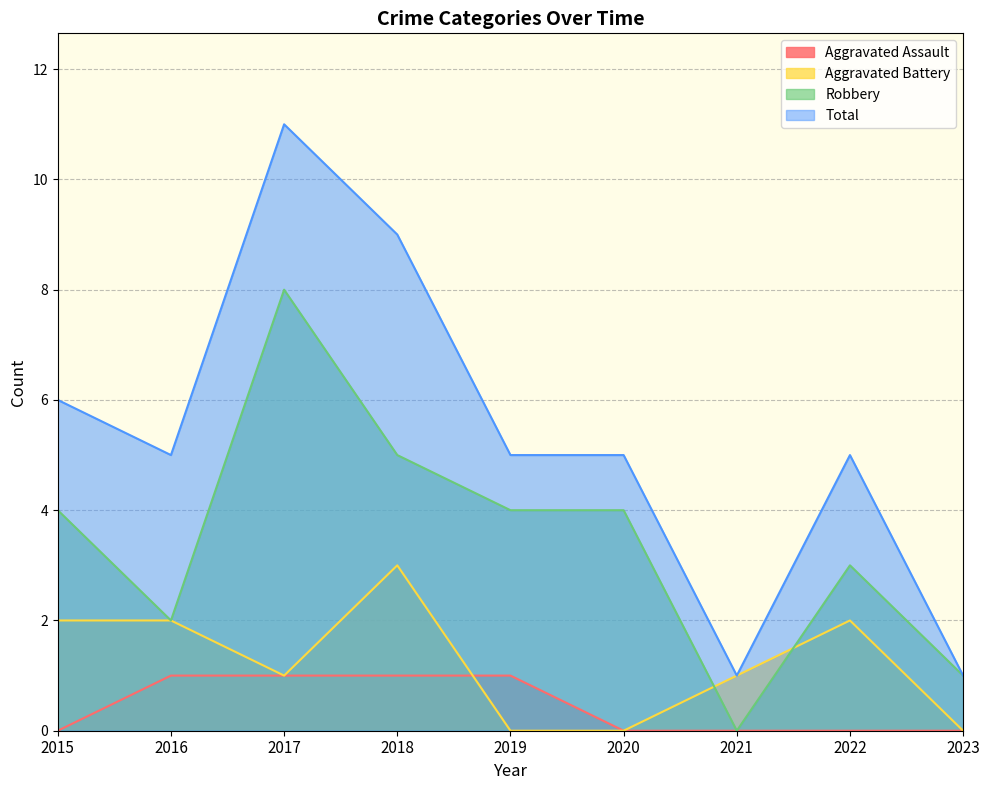

True or false: Aggravated Assault and Robbery cross at least once.

False